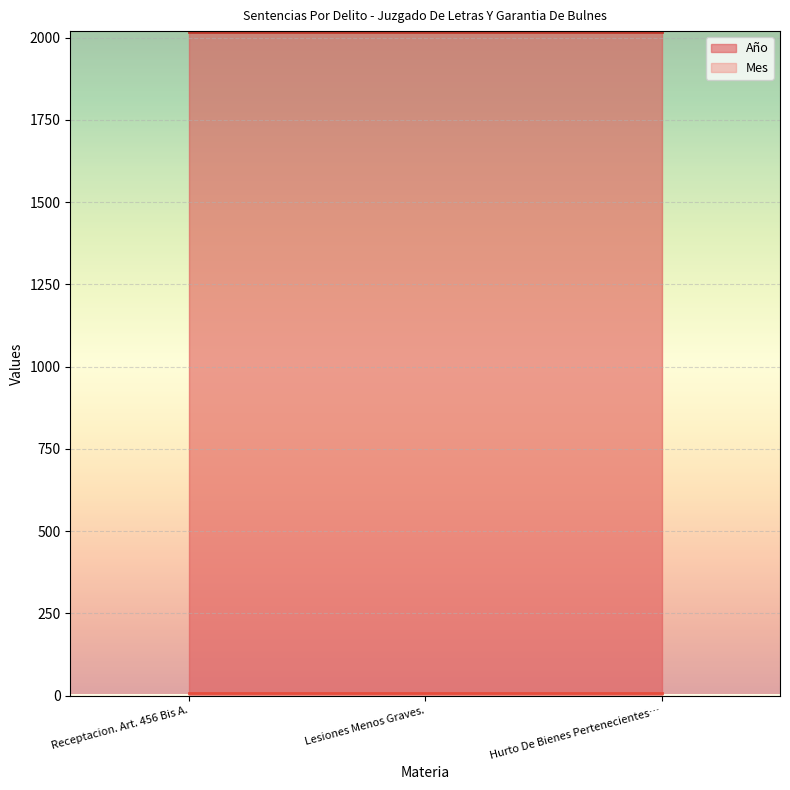

The Mes series shows 2 at Hurto De Bienes Pertenecientes A Redes. True or false?

False